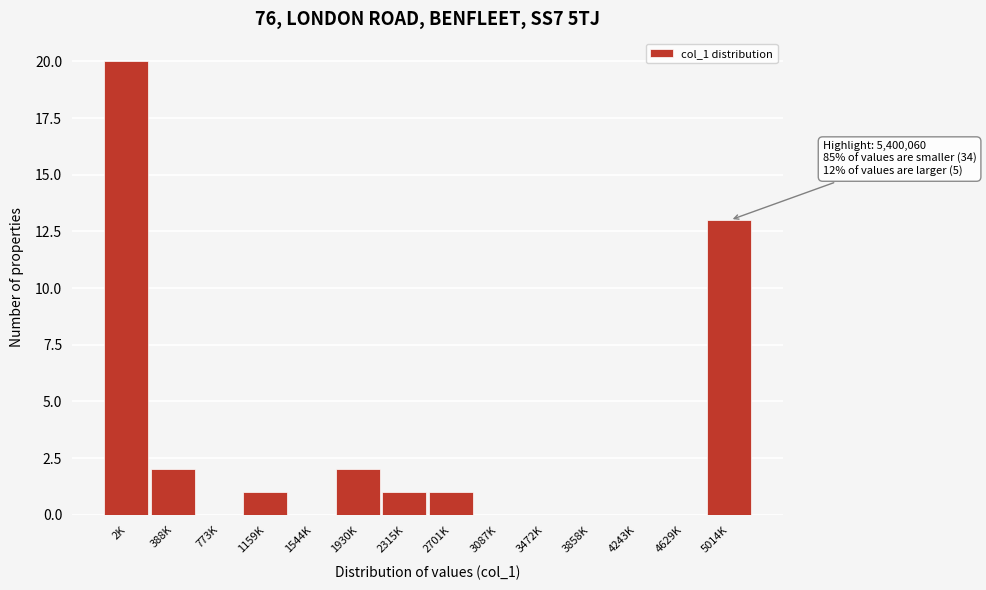

Reading left to right, extract all data points from this chart.

2K=20	388K=2	773K=0	1159K=1	1544K=0	1930K=2	2315K=1	2701K=1	3087K=0	3472K=0	3858K=0	4243K=0	4629K=0	5014K=13